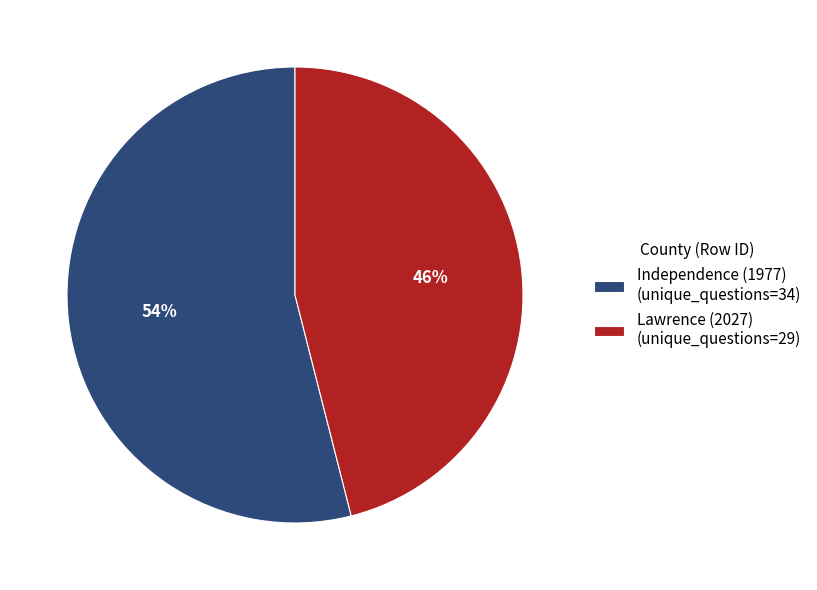

True or false: Independence (1977) accounts for 54% of the total.

True